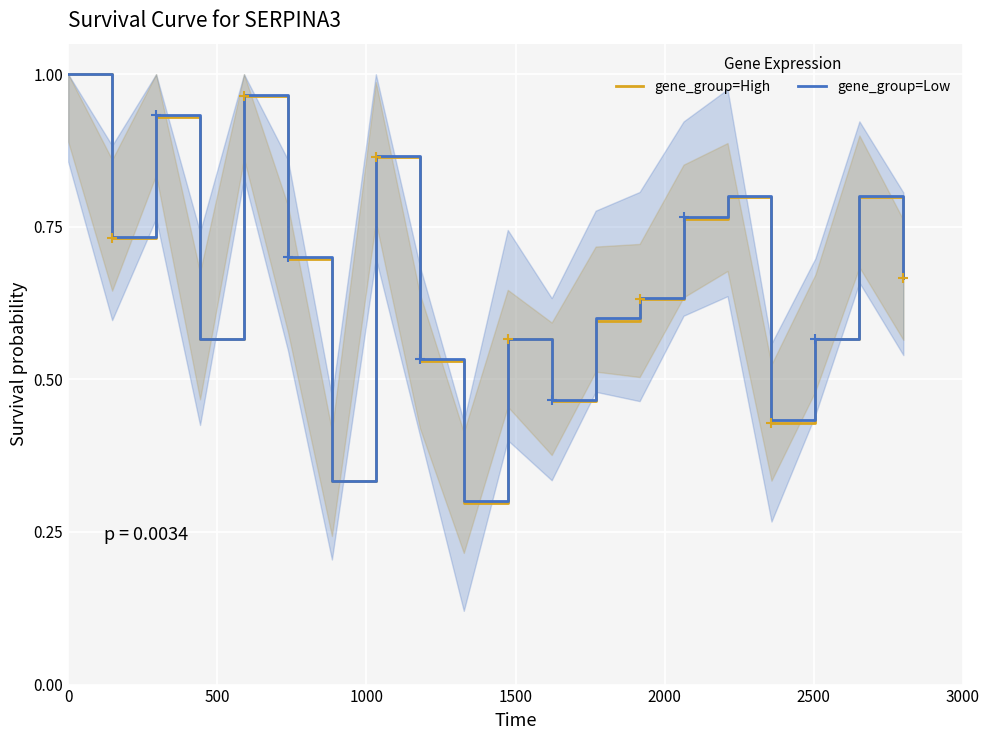

True or false: gene_group=High and gene_group=Low cross at least once.

False